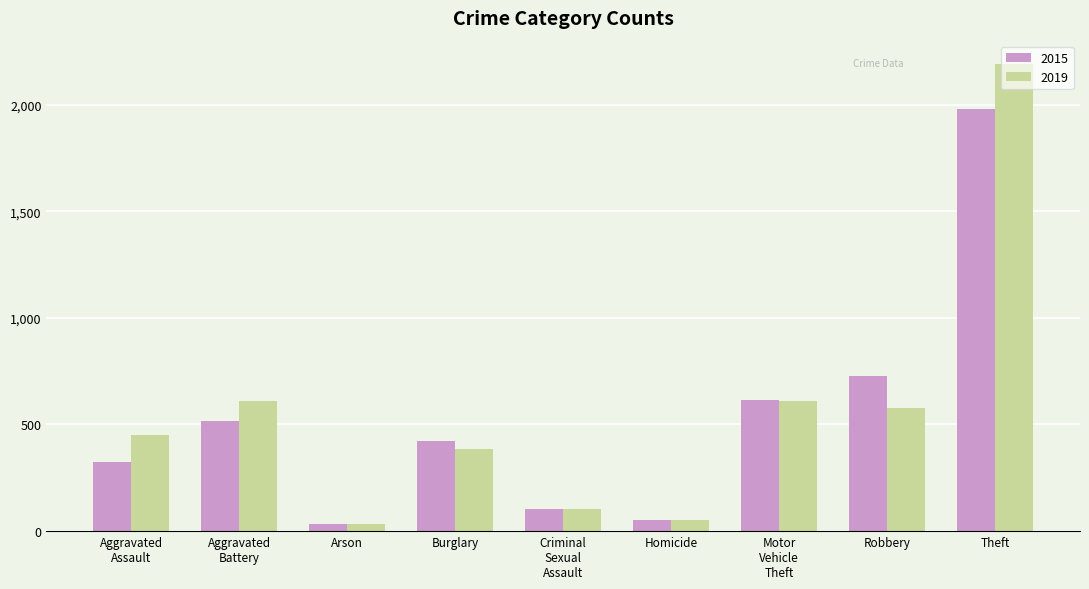

What is the label of the 4th bar from the left?

Burglary